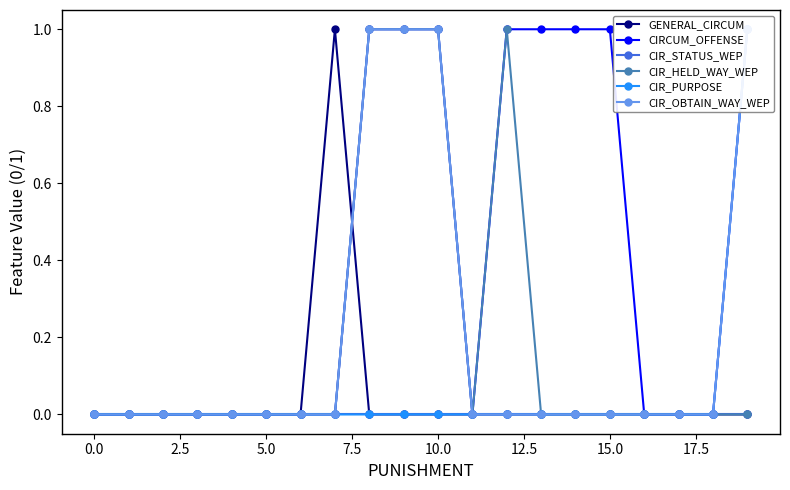

What are all the series names shown in the legend?

GENERAL_CIRCUM, CIRCUM_OFFENSE, CIR_STATUS_WEP, CIR_HELD_WAY_WEP, CIR_PURPOSE, CIR_OBTAIN_WAY_WEP